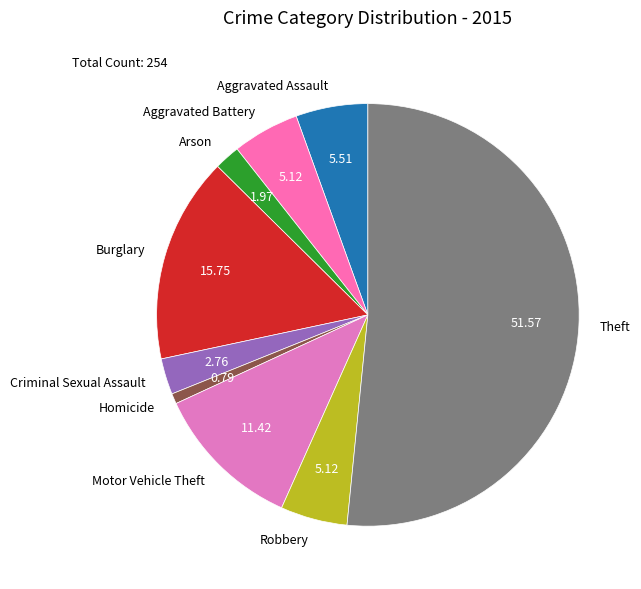

Approximately how many times larger is the value at Criminal Sexual Assault compared to Aggravated Battery?

0.5